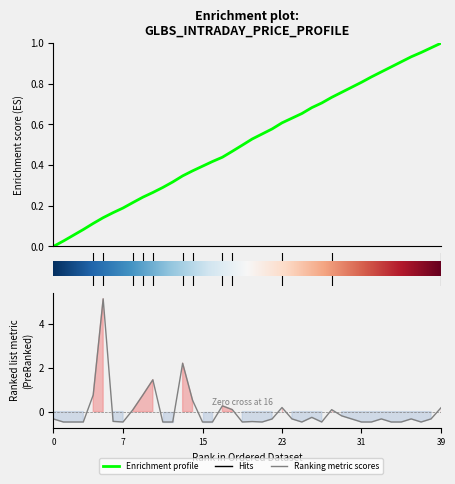

What is the value of the 14th point from the left?

2.2